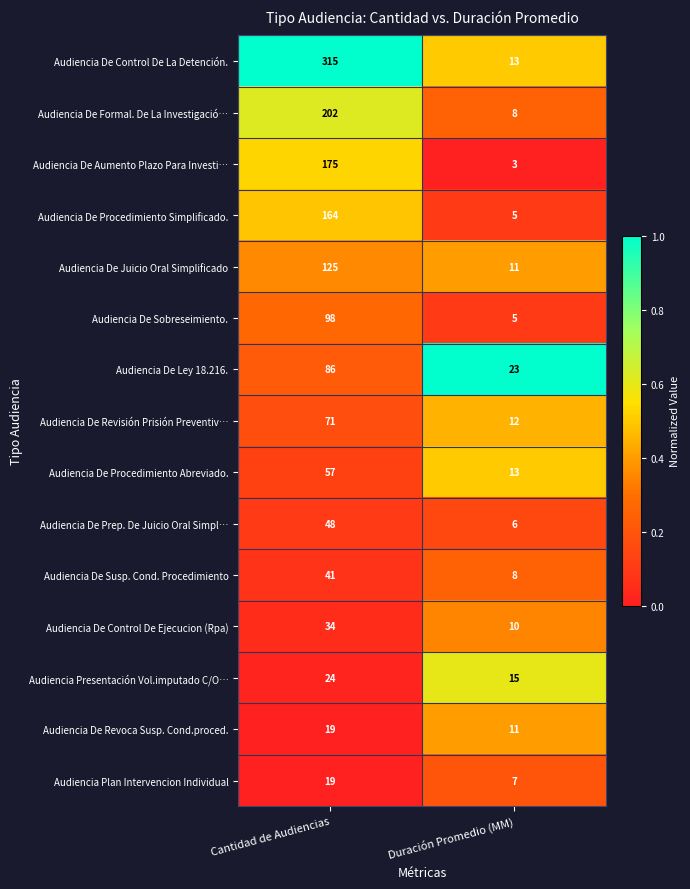

At which category is the sum across all series the highest?

Cantidad de Audiencias